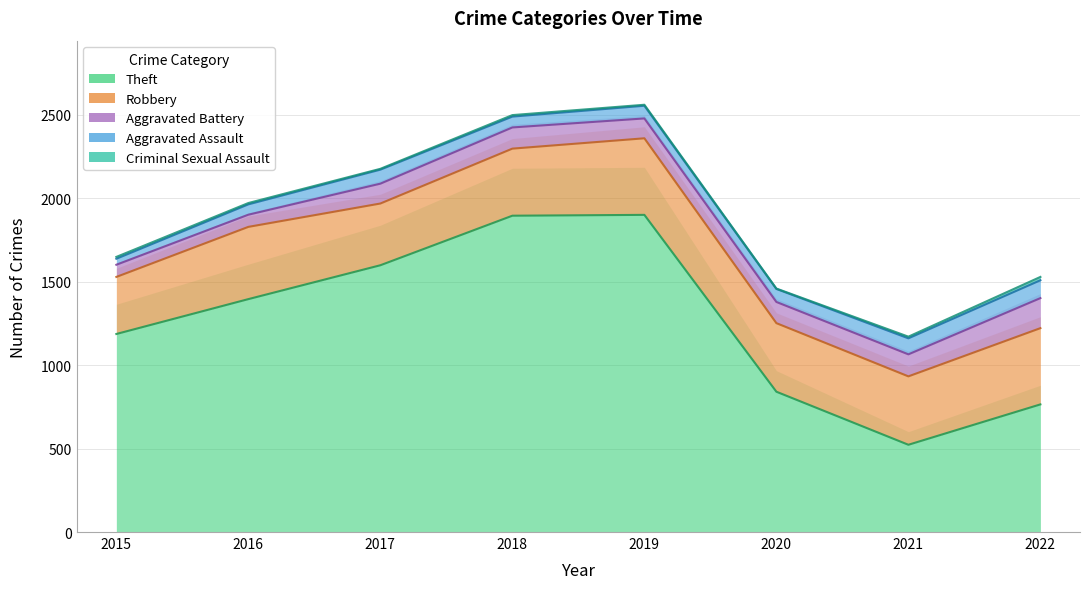

Does the chart have visible grid lines?

Yes